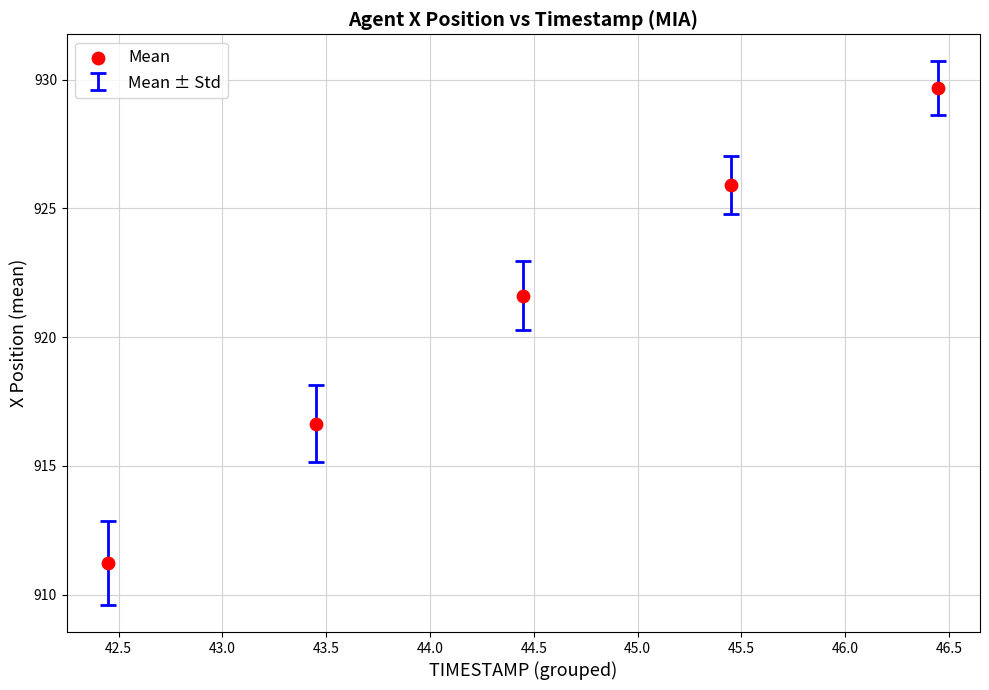

What Y value in the scatter plot is closest to 920?

921.6